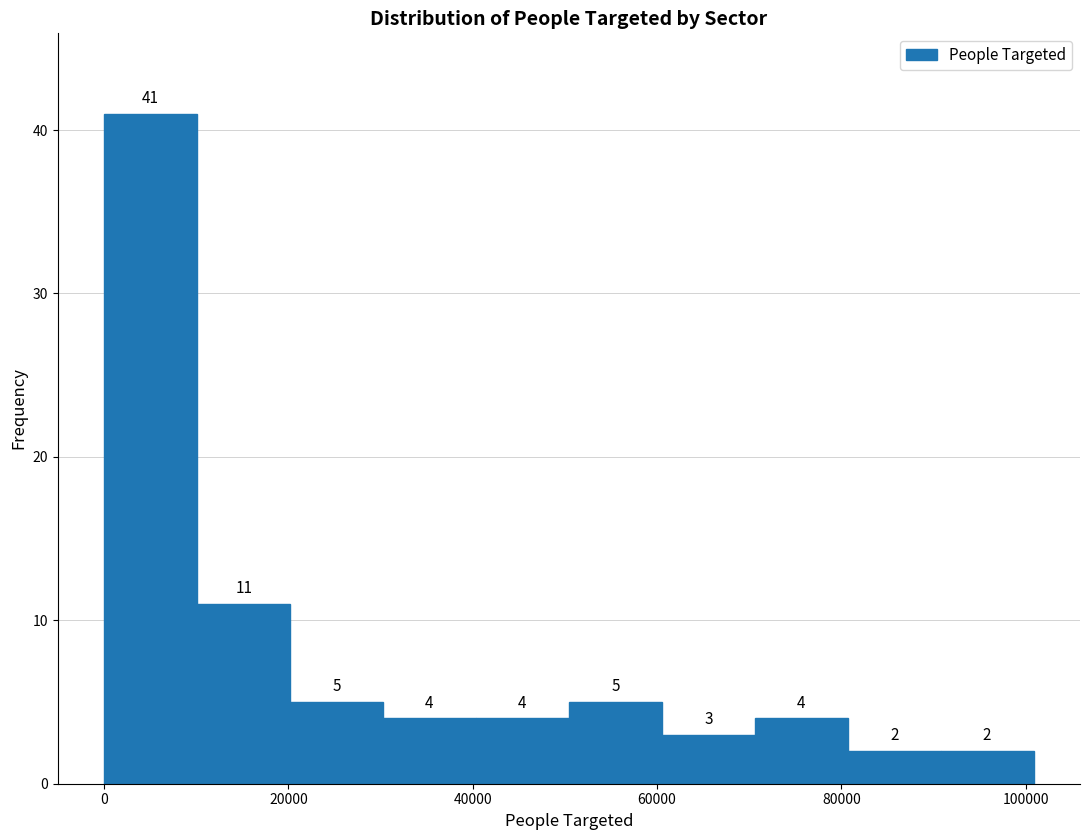

Reading left to right, transcribe this chart: for each bar, give the range it covers on the x-axis and its height. The bar edges are not printed on the chart, so give them approximately, as read against the axis.

0 to 10000: 41
10000 to 20000: 11
20000 to 30000: 5
30000 to 40000: 4
40000 to 50000: 4
50000 to 60000: 5
60000 to 70000: 3
70000 to 80000: 4
80000 to 90000: 2
90000 to 100000: 2